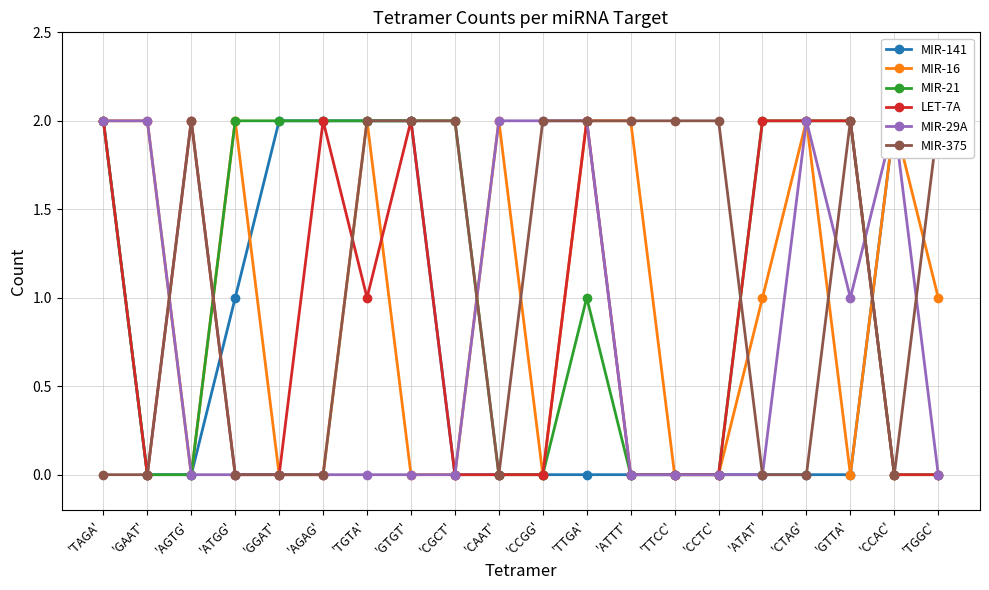

What is the value of the MIR-375 point at the 12th from the left?

2